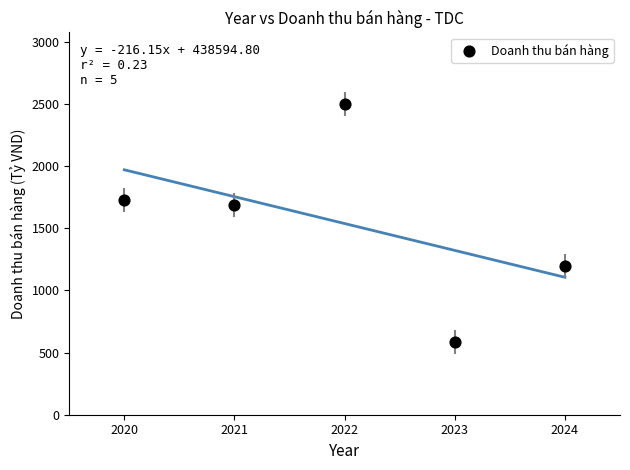

What Y value in the scatter plot is closest to 1542?

1685.2